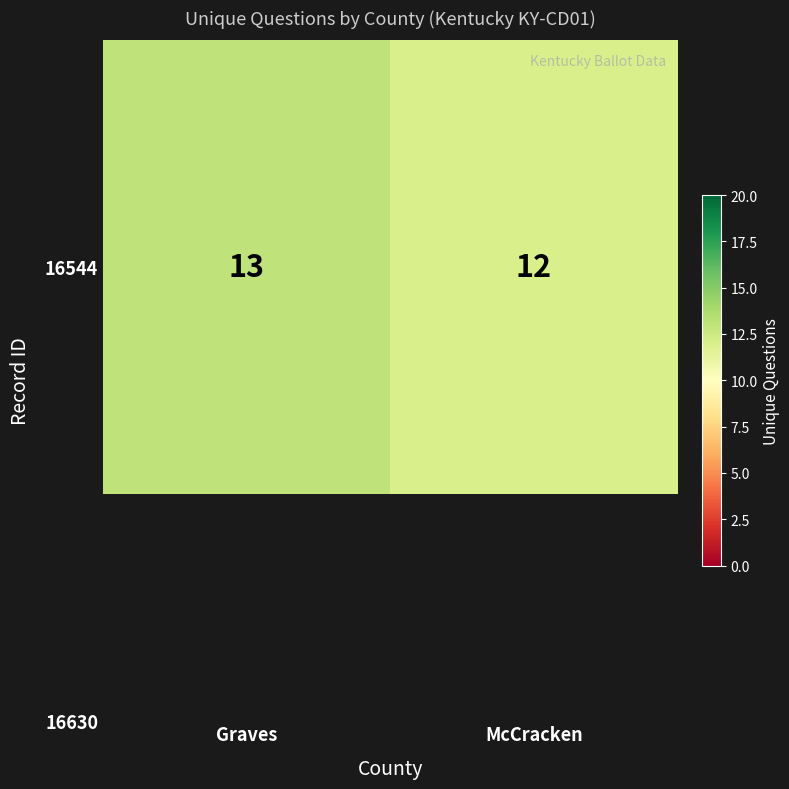

Reading left to right, list all the values displayed in this chart.

Graves=13	McCracken=12